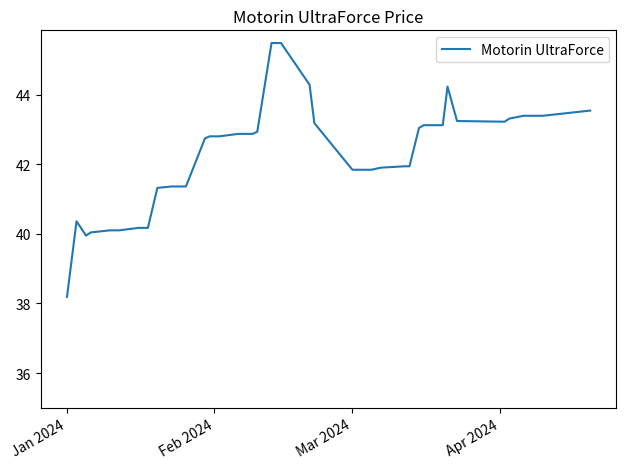

What is the minimum value shown in the chart?

38.2